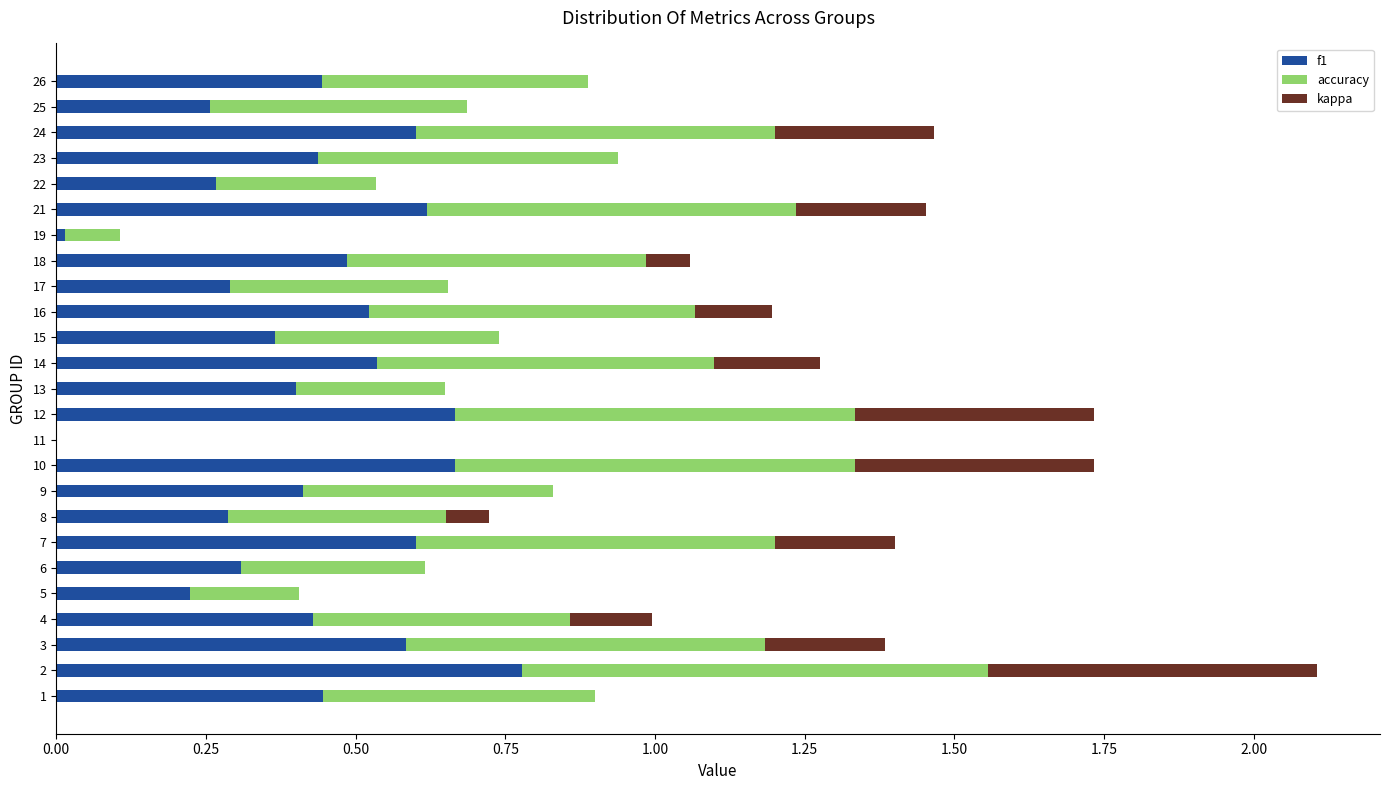

What is the total value across all series at 4?

1.0